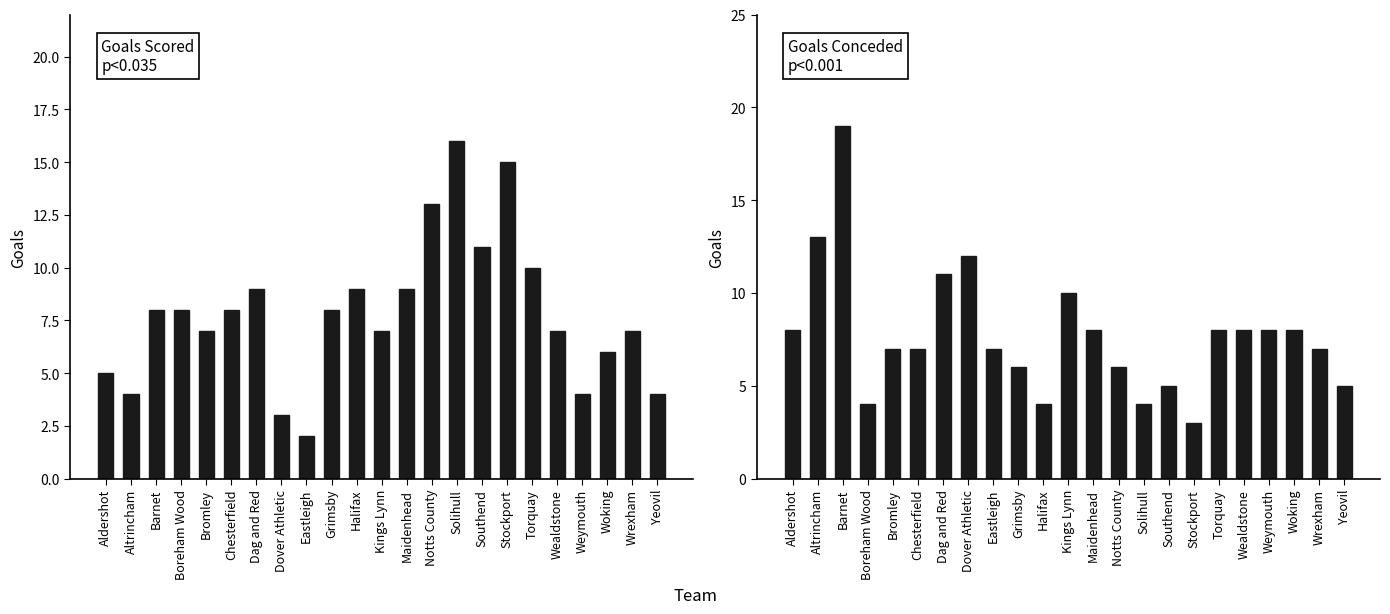

Reading right to left, extract all data points from this chart.

Goals scored: Yeovil=4	Wrexham=7	Woking=6	Weymouth=4	Wealdstone=7	Torquay=10	Stockport=15	Southend=11	Solihull=16	Notts County=13	Maidenhead=9	Kings Lynn=7	Halifax=9	Grimsby=8	Eastleigh=2	Dover Athletic=3	Dag and Red=9	Chesterfield=8	Bromley=7	Boreham Wood=8	Barnet=8	Altrincham=4	Aldershot=5
Goals conceded: Yeovil=5	Wrexham=7	Woking=8	Weymouth=8	Wealdstone=8	Torquay=8	Stockport=3	Southend=5	Solihull=4	Notts County=6	Maidenhead=8	Kings Lynn=10	Halifax=4	Grimsby=6	Eastleigh=7	Dover Athletic=12	Dag and Red=11	Chesterfield=7	Bromley=7	Boreham Wood=4	Barnet=19	Altrincham=13	Aldershot=8